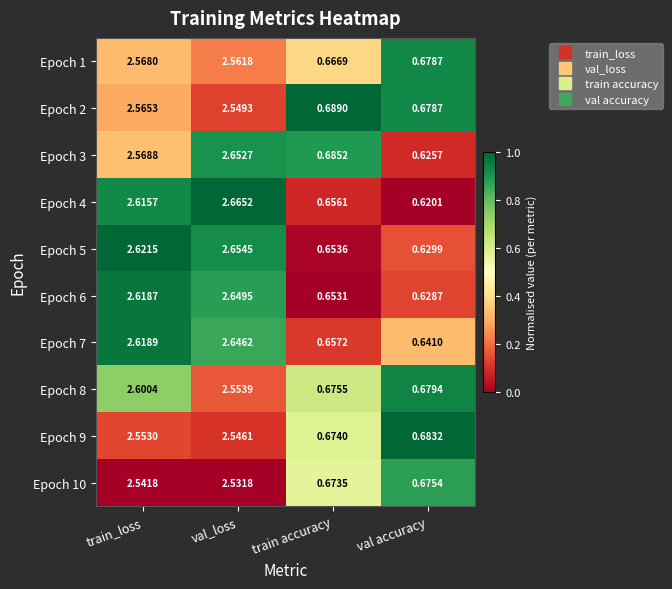

Count the number of categories in the chart.

4